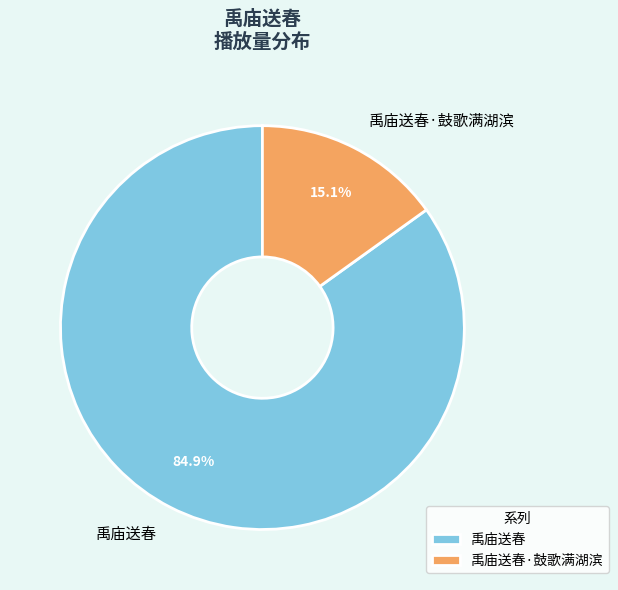

Which has a higher value, 禹庙送春 or 禹庙送春·鼓歌满湖滨?

禹庙送春